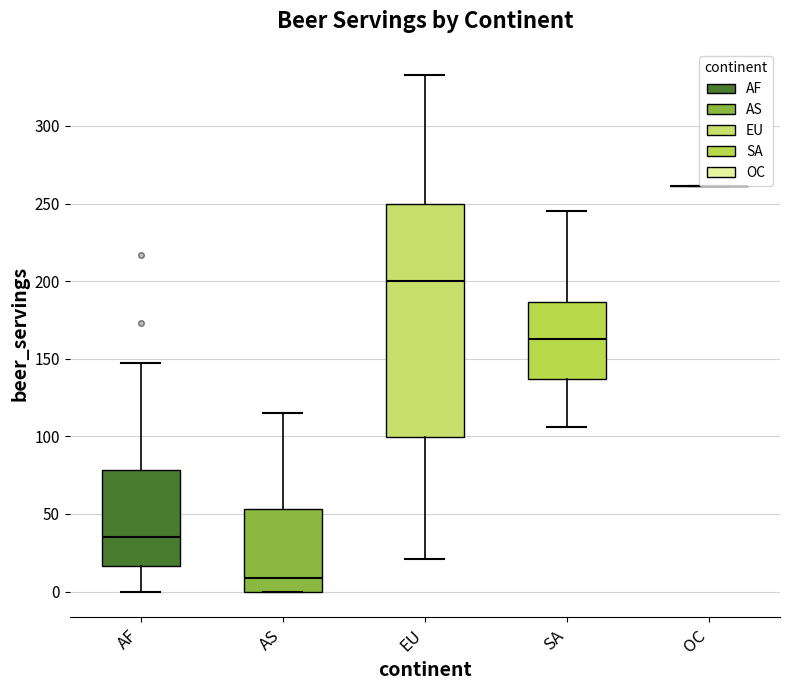

Comparing the boxes themselves (not the whiskers), which one is the tallest?

EU